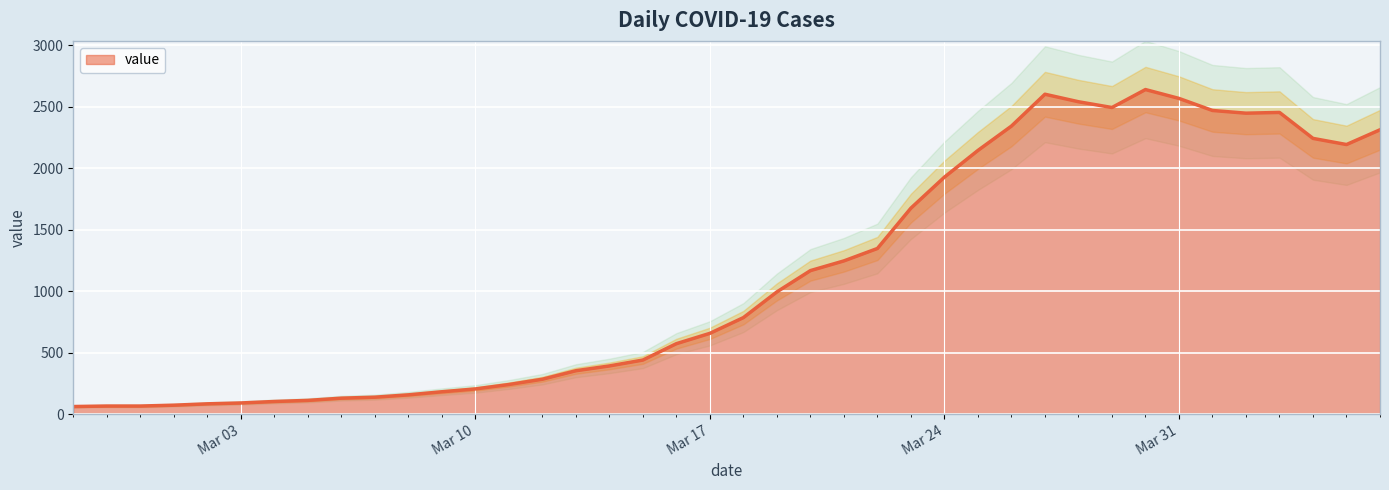

What is the change in value from 2020-03-11 to 2020-03-15?

+199